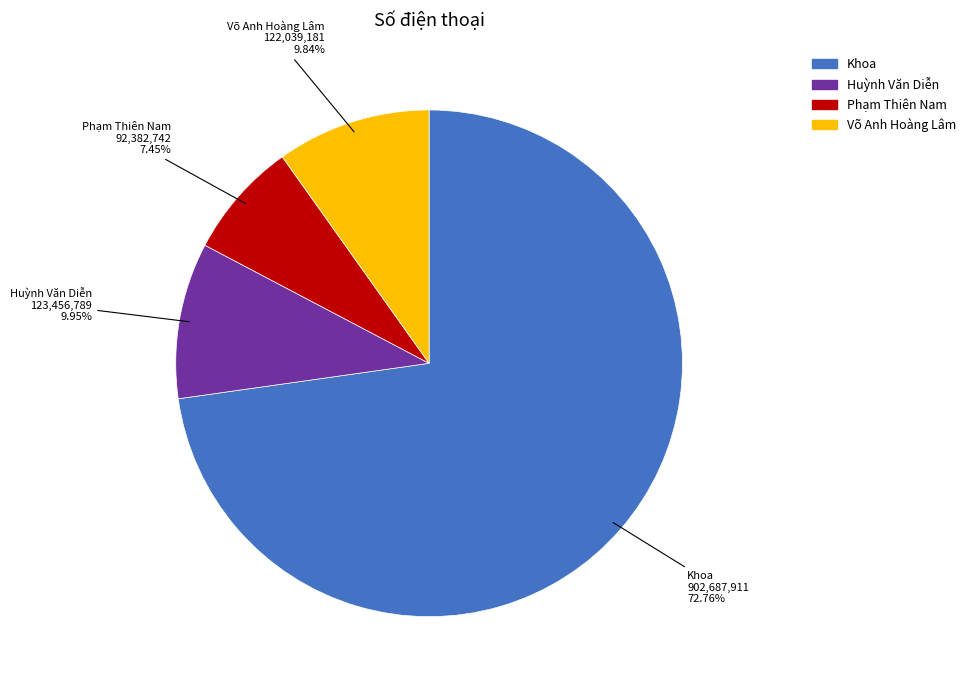

The Phạm Thiên Nam slice represents 7% of the pie. True or false?

True